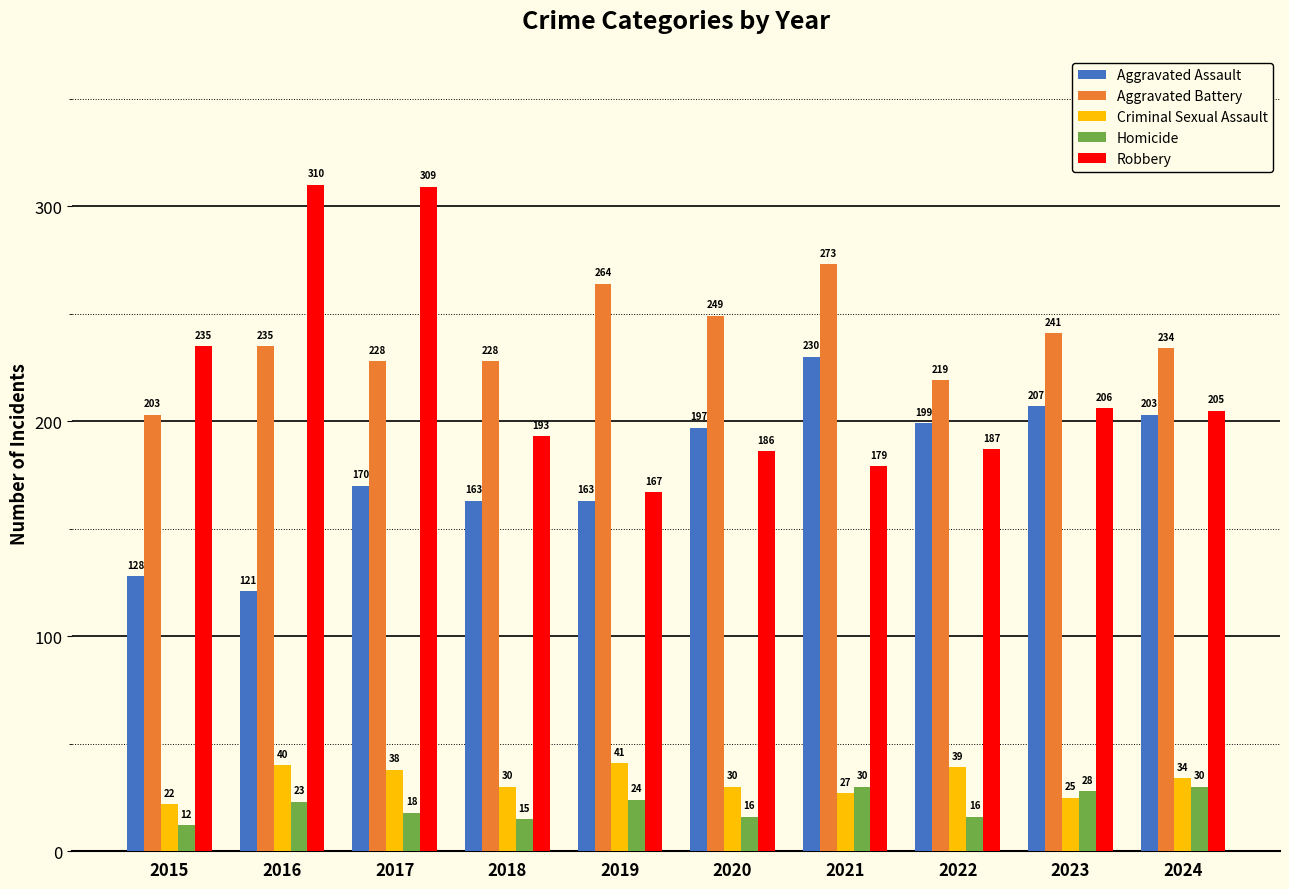

What is the average value of the Aggravated Battery series?

237